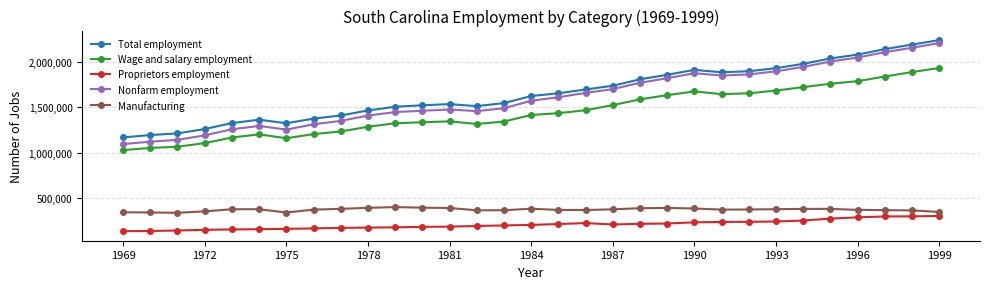

What is the greatest value displayed?

2239830